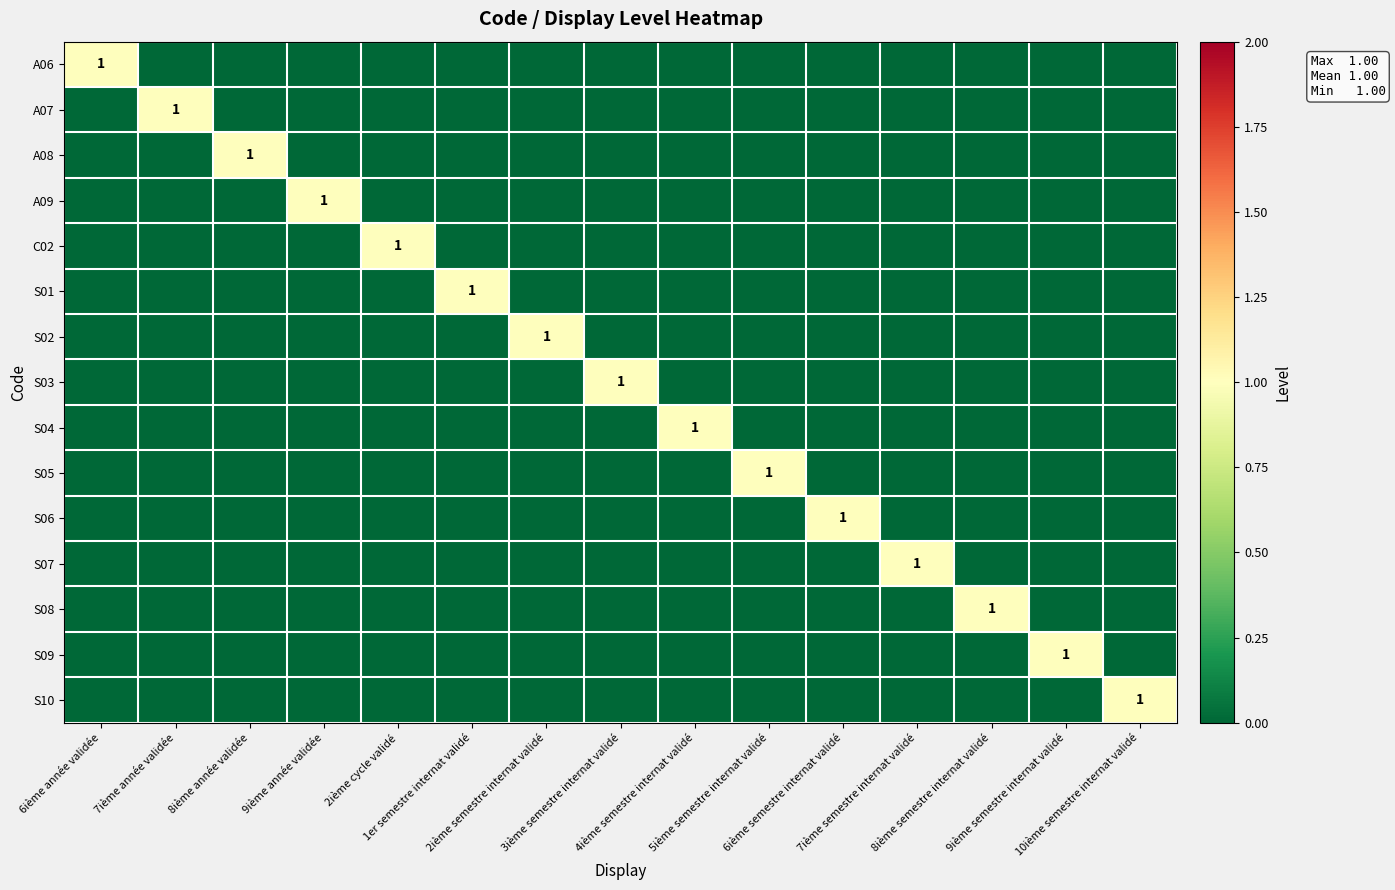

Rank the series at 5ième semestre internat validé from lowest to highest value.

A06, A07, A08, A09, C02, S01, S02, S03, S04, S06, S07, S08, S09, S10, S05